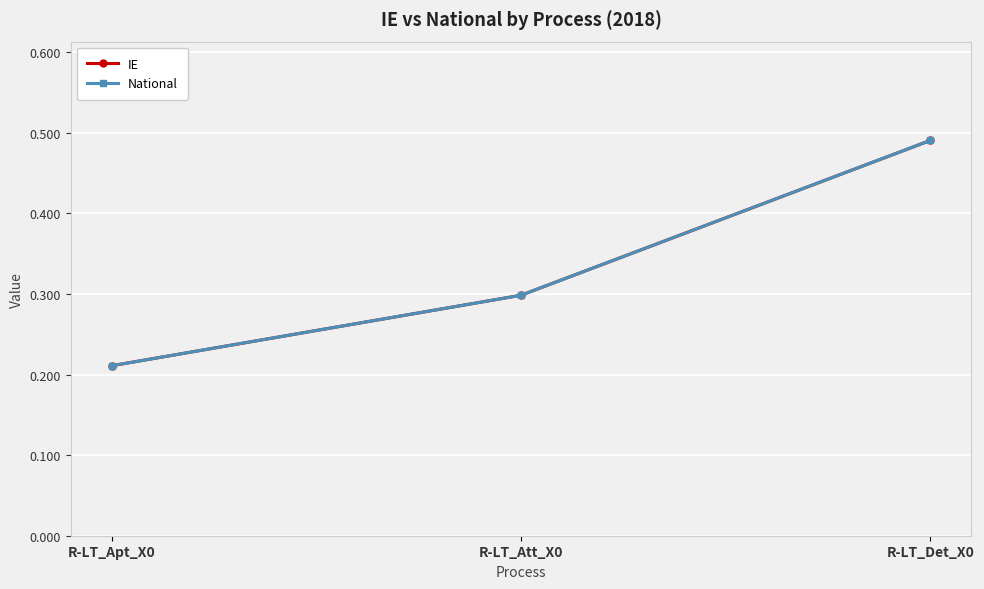

Does the chart have visible grid lines?

Yes